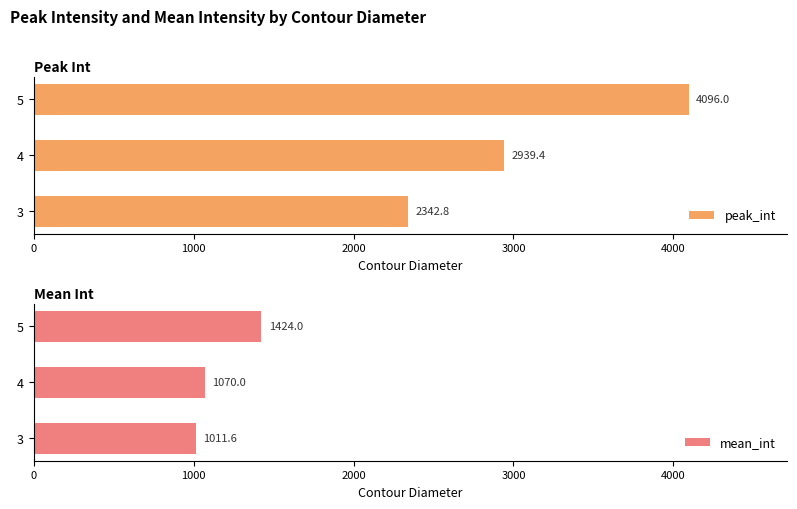

The peak_int series shows 2939.4 at 4. True or false?

True